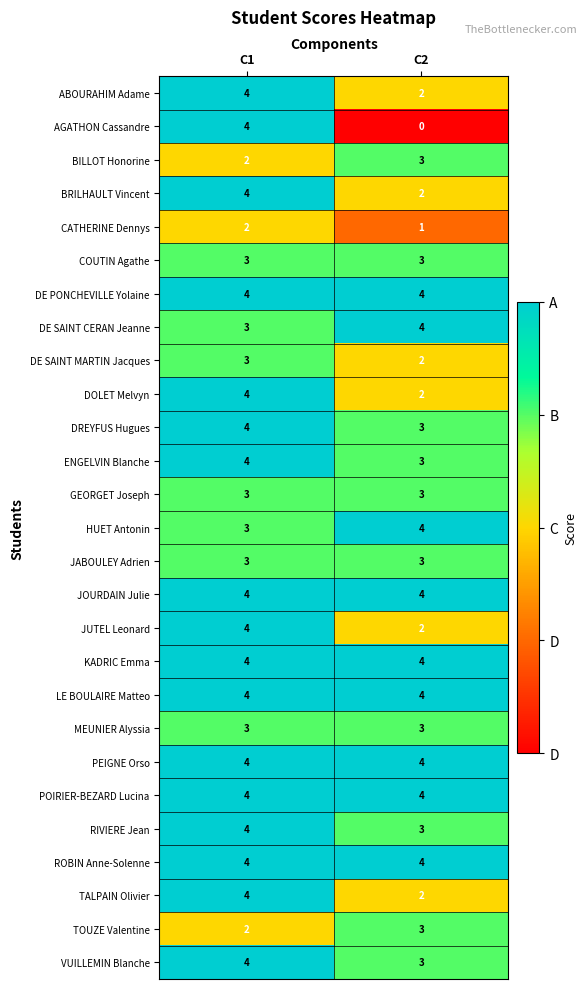

Rank the categories by ABOURAHIM Adame value from lowest to highest.

C2, C1